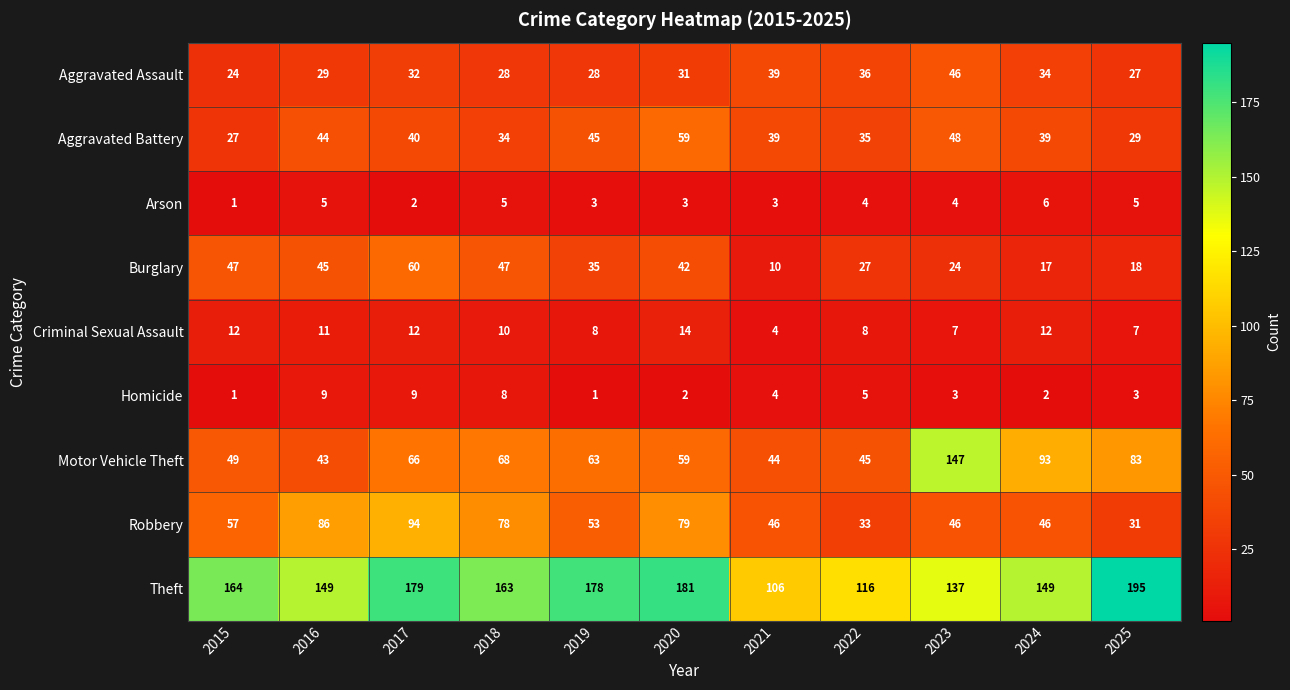

Which series changed the most between 2020 and 2022?

Theft